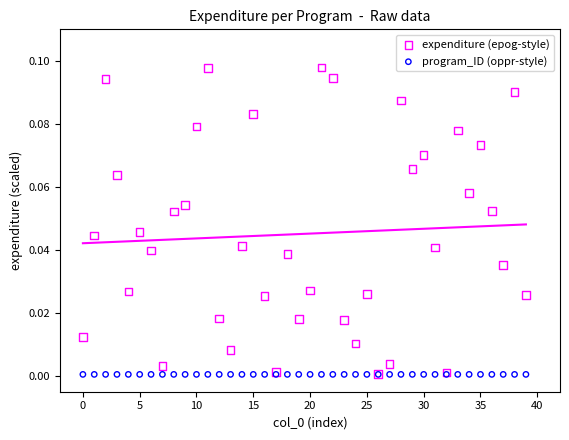

What are all the series names shown in the legend?

expenditure (epog-style), program_ID (oppr-style)